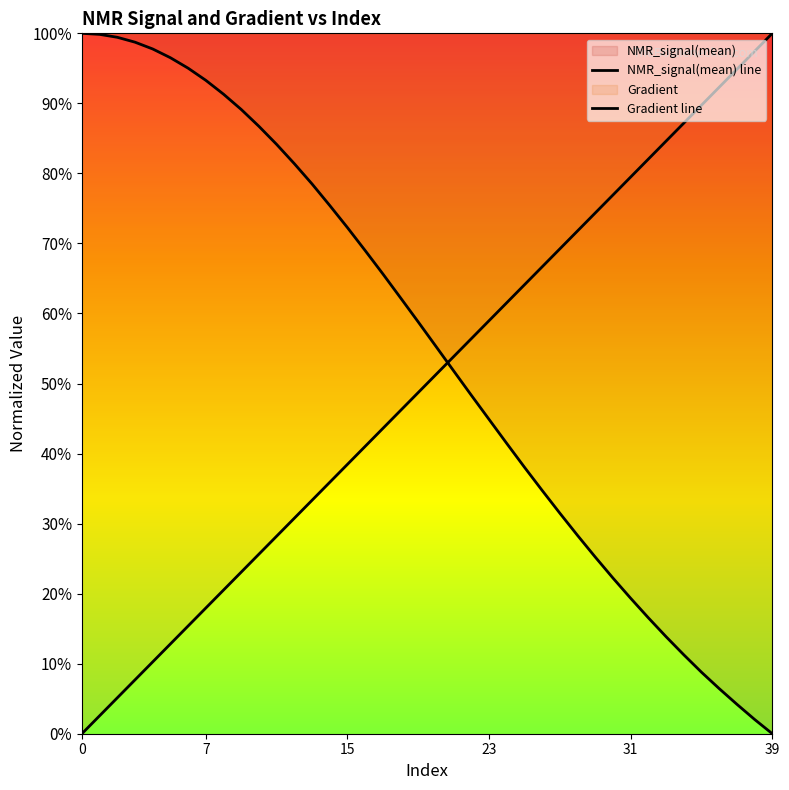

Read the NMR_signal(mean) line value at 9.

0.9